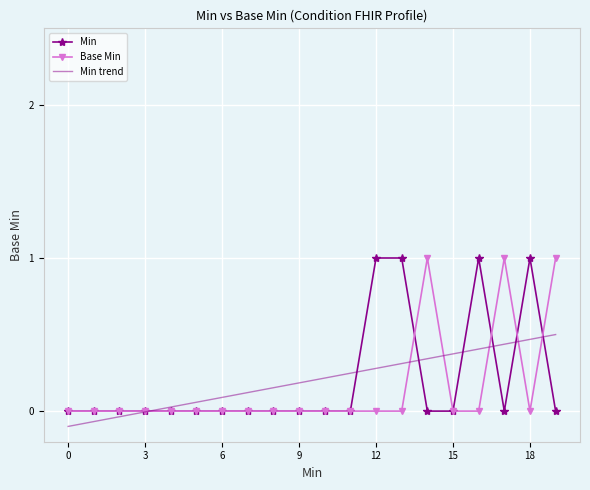

What is the greatest value displayed?

1.0